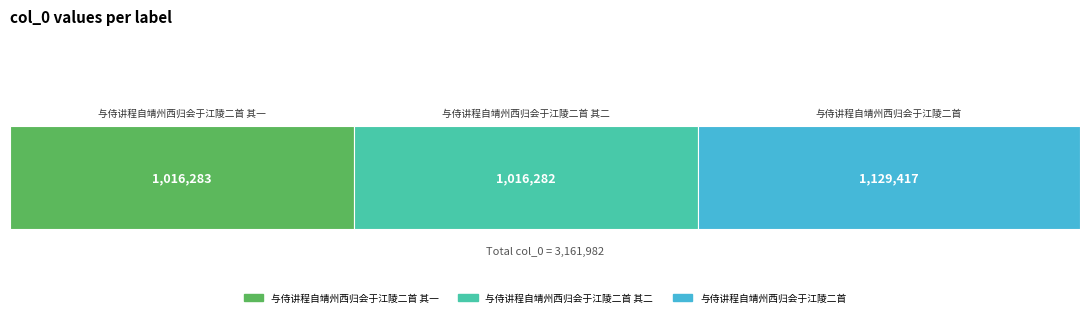

What position from the left is 与侍讲程自靖州西归会于江陵二首?

3